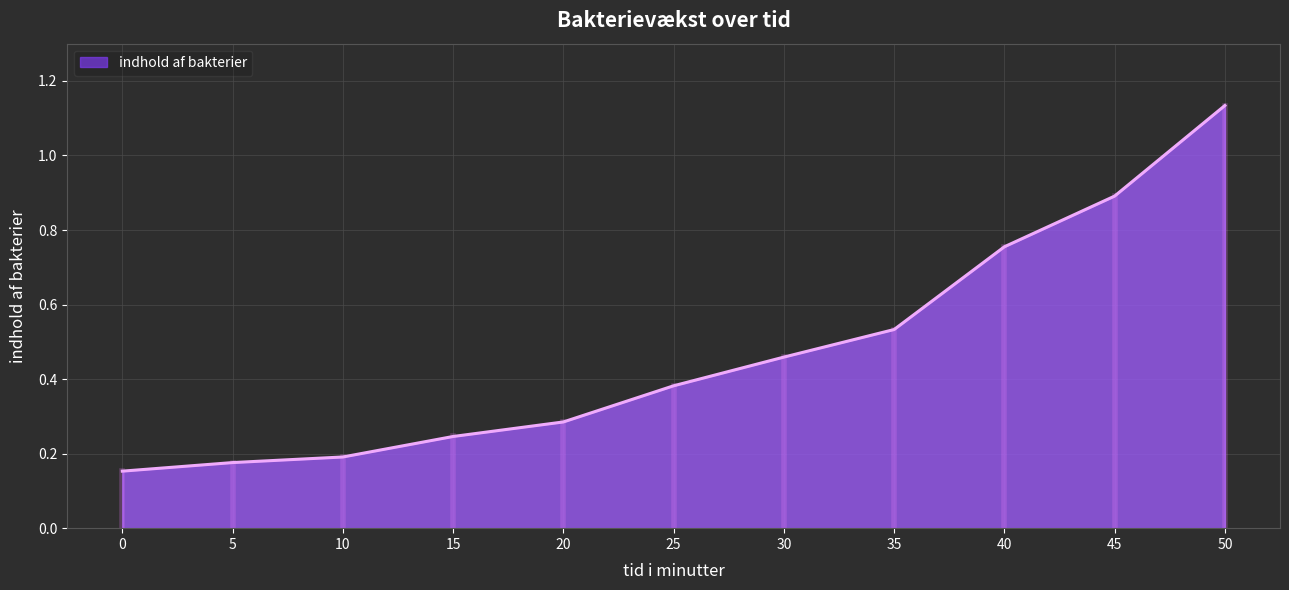

Rank the categories by value from lowest to highest.

0, 5, 10, 15, 20, 25, 30, 35, 40, 45, 50